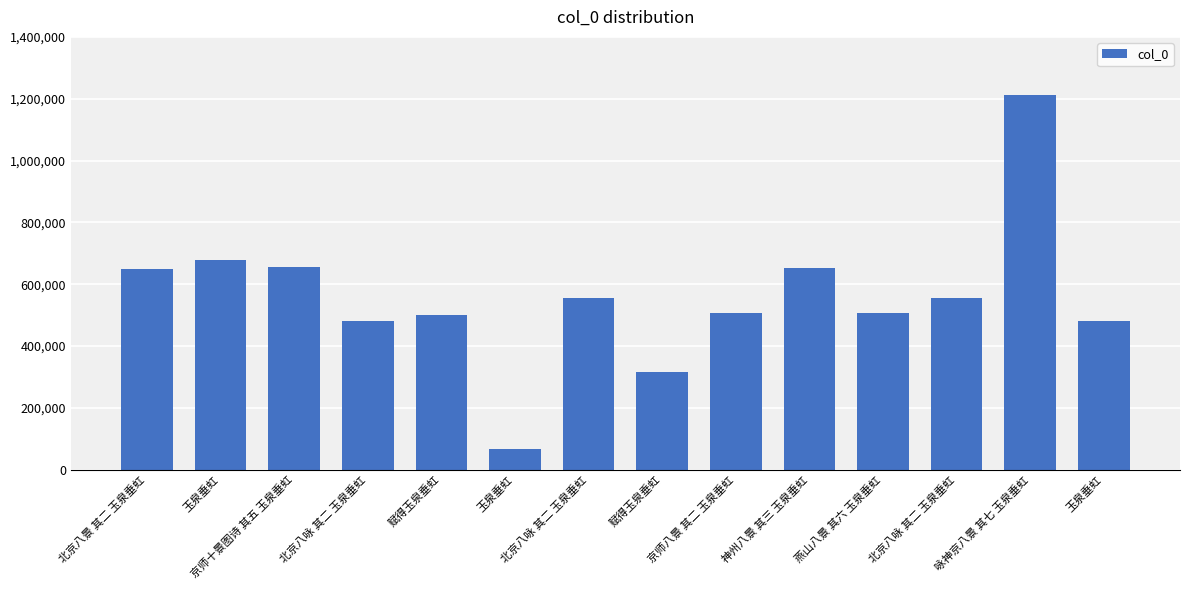

What is the label of the 12th bar from the left?

北京八咏 其二 玉泉垂虹